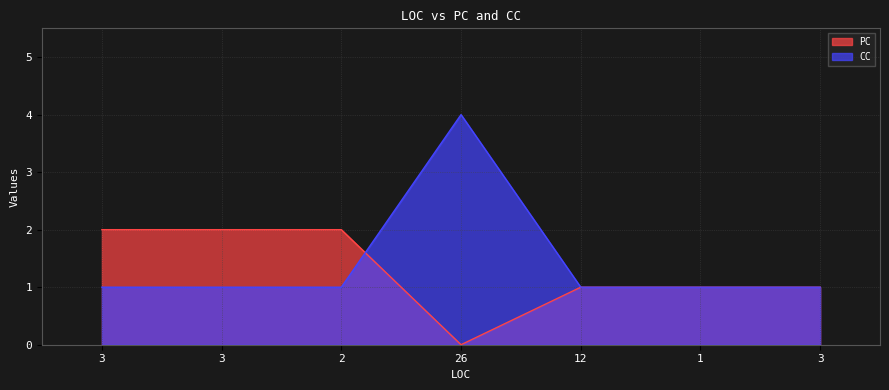

What are all the series names shown in the legend?

PC, CC